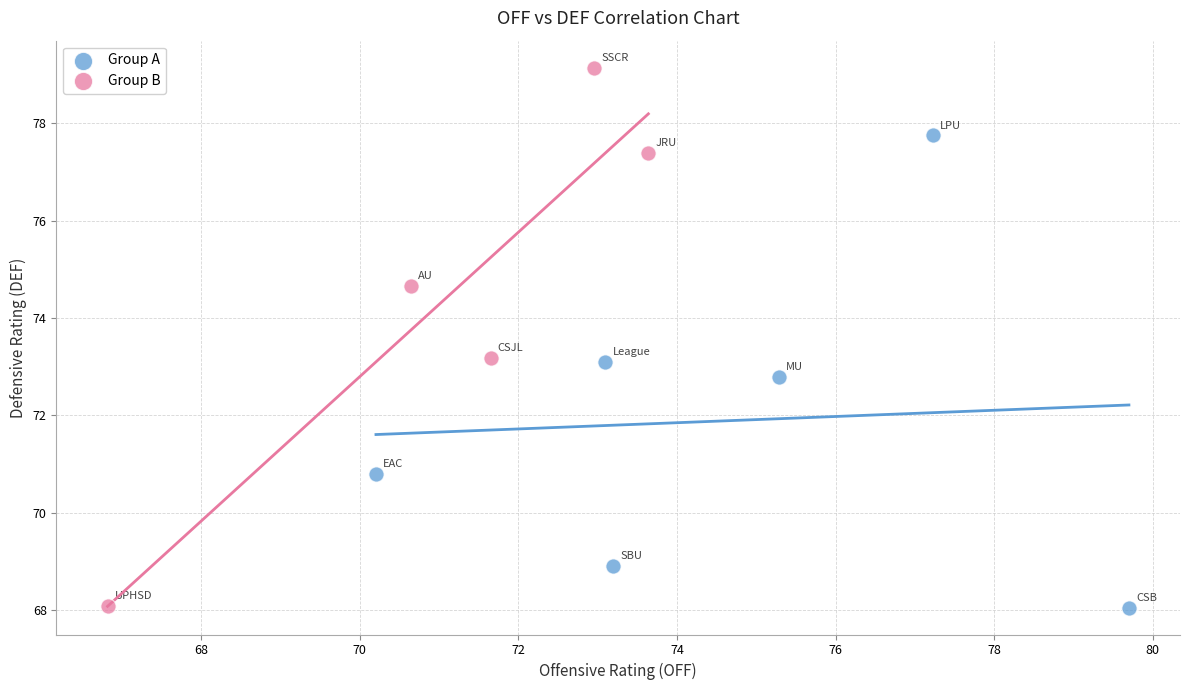

Which series reaches the maximum Y coordinate?

Group B